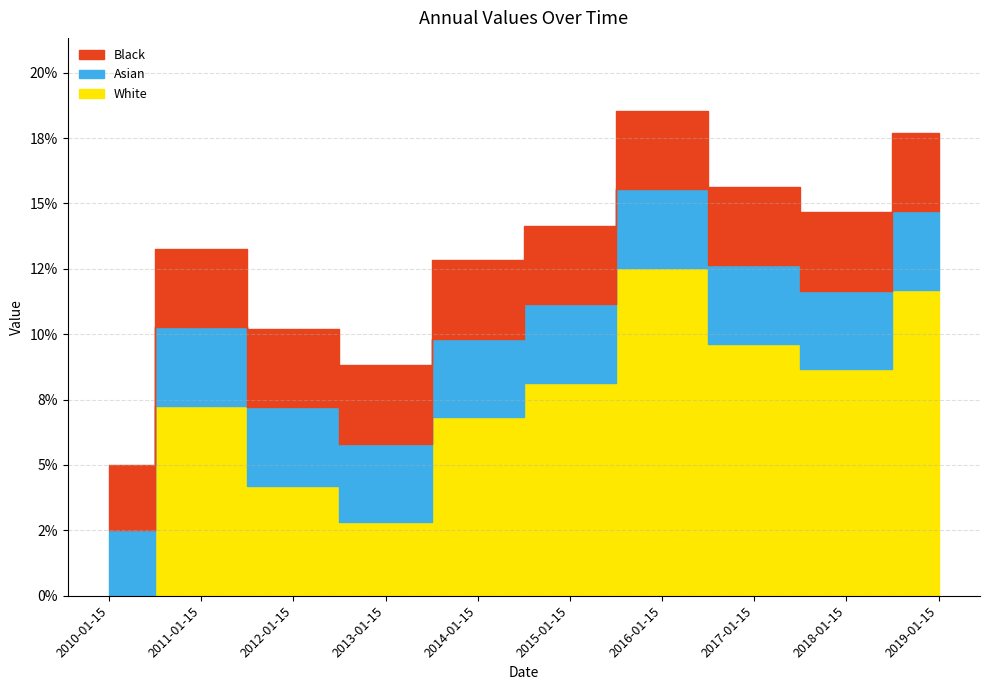

The value at 2018-01-15 is 0.0. True or false?

False